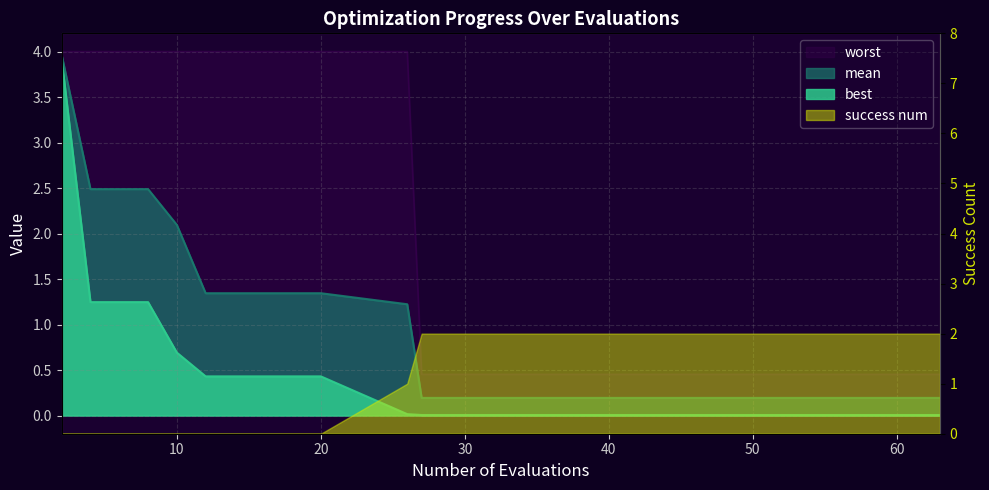

How many values in the worst series exceed 3?

11